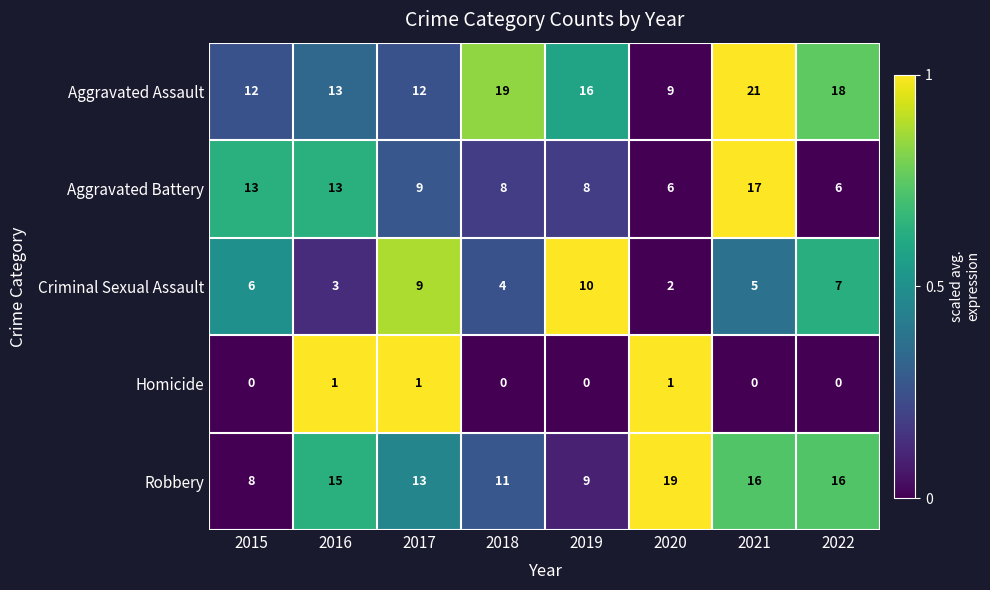

How many distinct data groups are displayed?

5